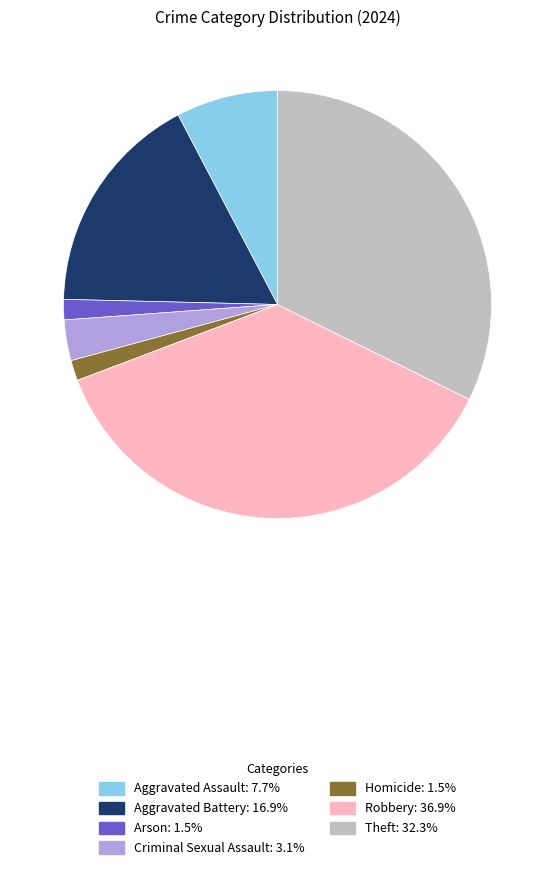

Does any single category account for the majority?

No